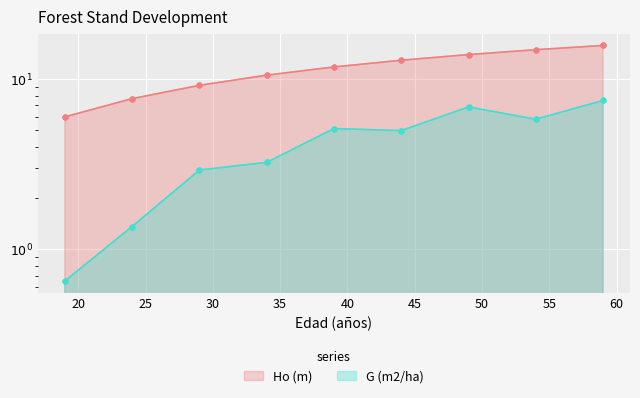

Which series has the largest total across all categories?

Ho (m)